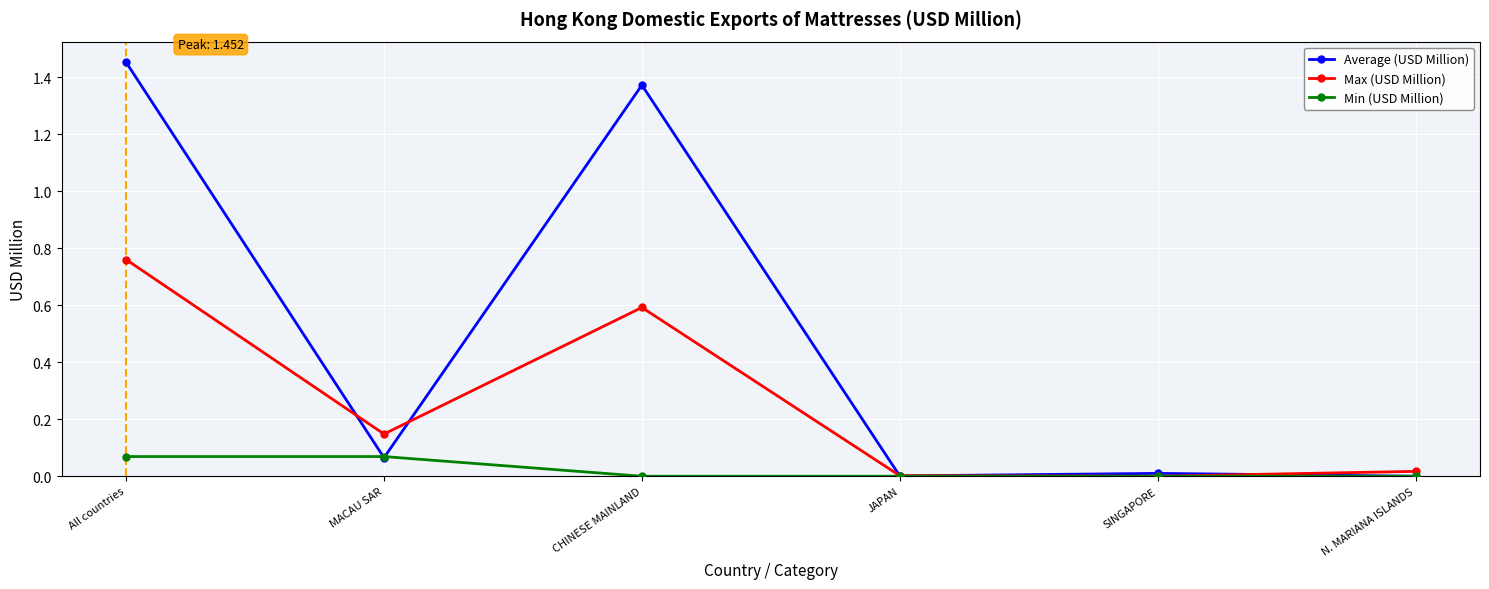

At which category does the chart reach its peak across all series?

All countries